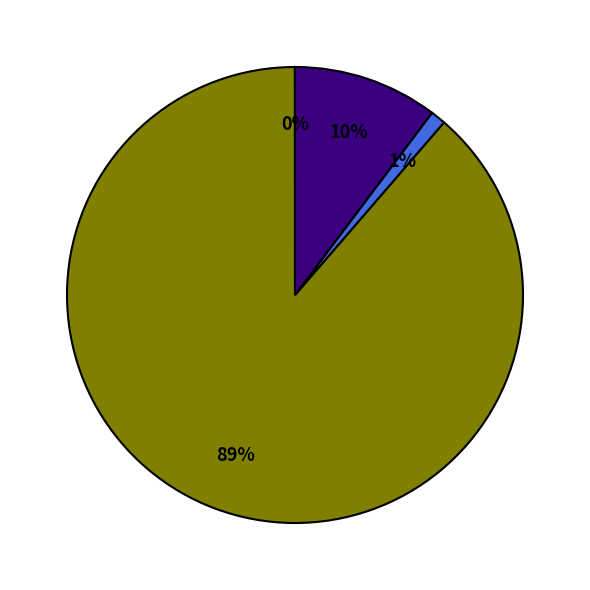

To the nearest percent, what is the average slice percentage?

25%